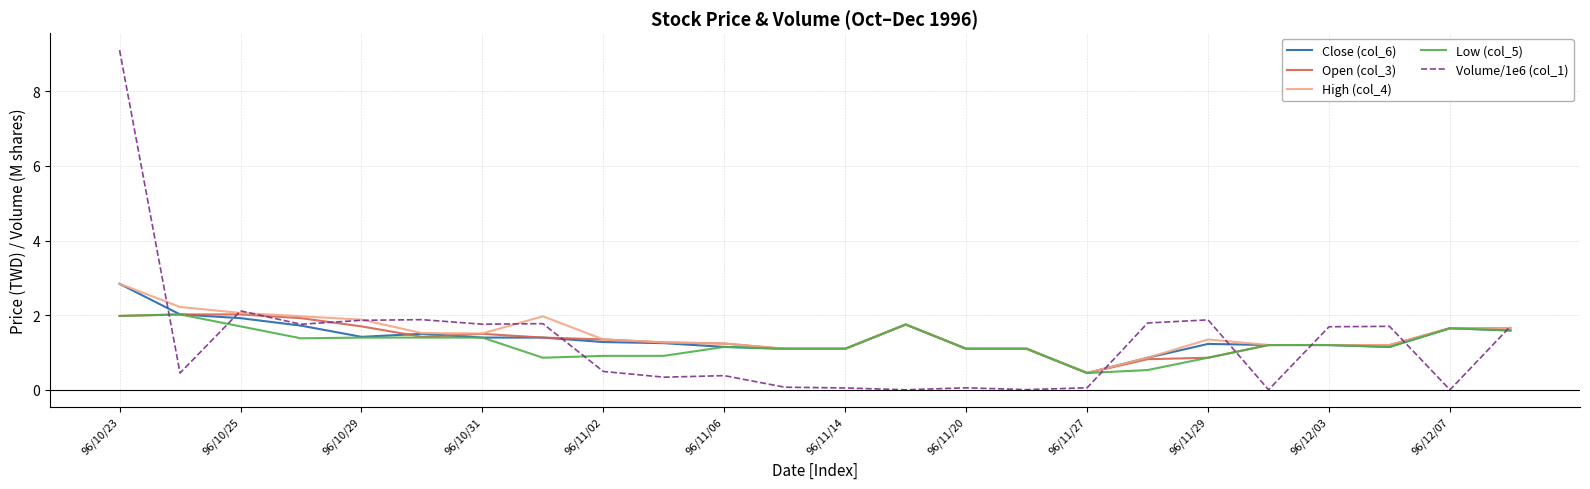

Which series has the widest spread of values?

Volume/1e6 (col_1)